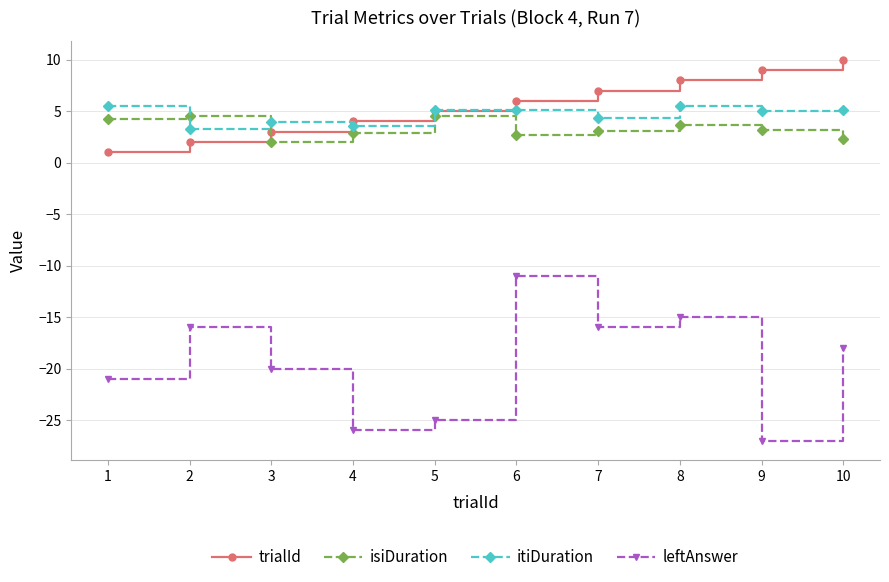

Which label corresponds to the largest value in the chart?

10